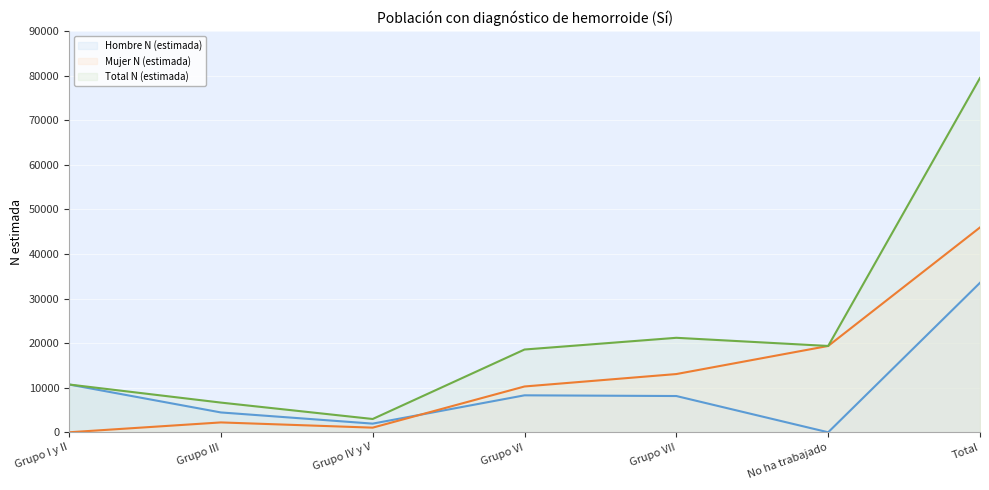

True or false: Total N (estimada) and Hombre N (estimada) cross at least once.

False